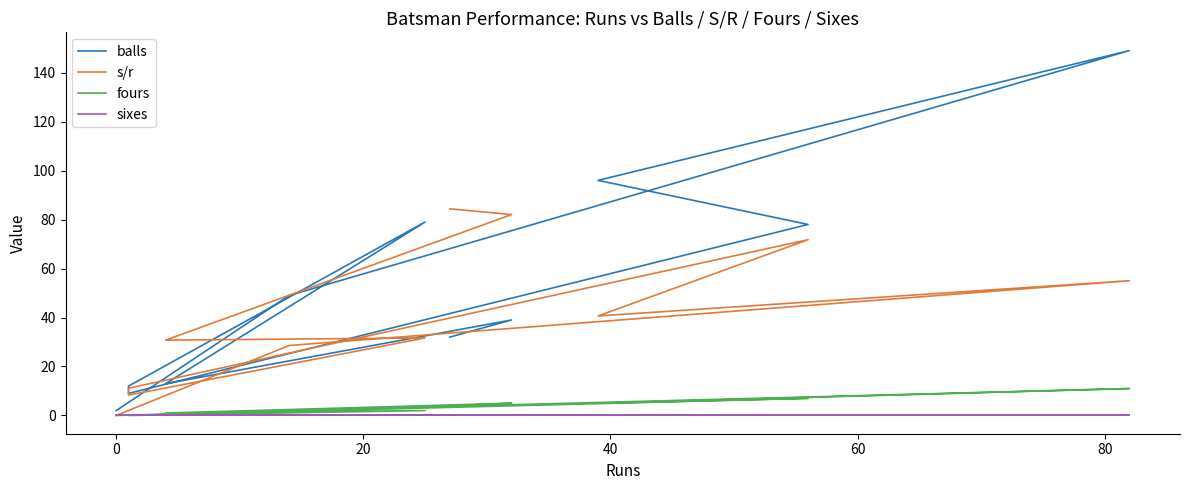

Which series has the widest spread of values?

balls